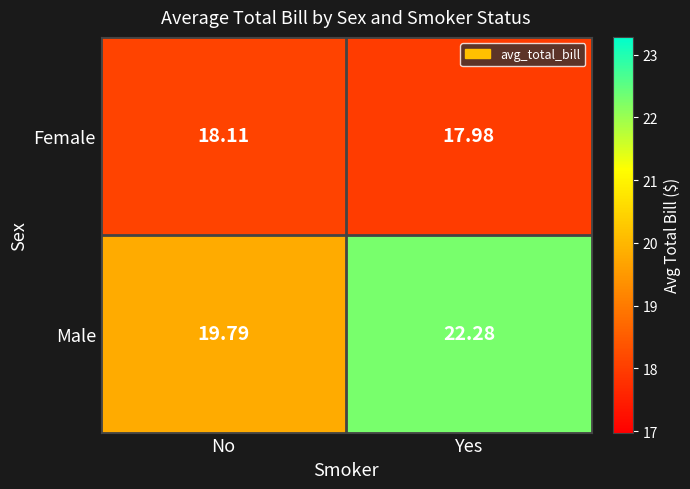

Rank the series by their maximum value, from lowest to highest.

Female, Male